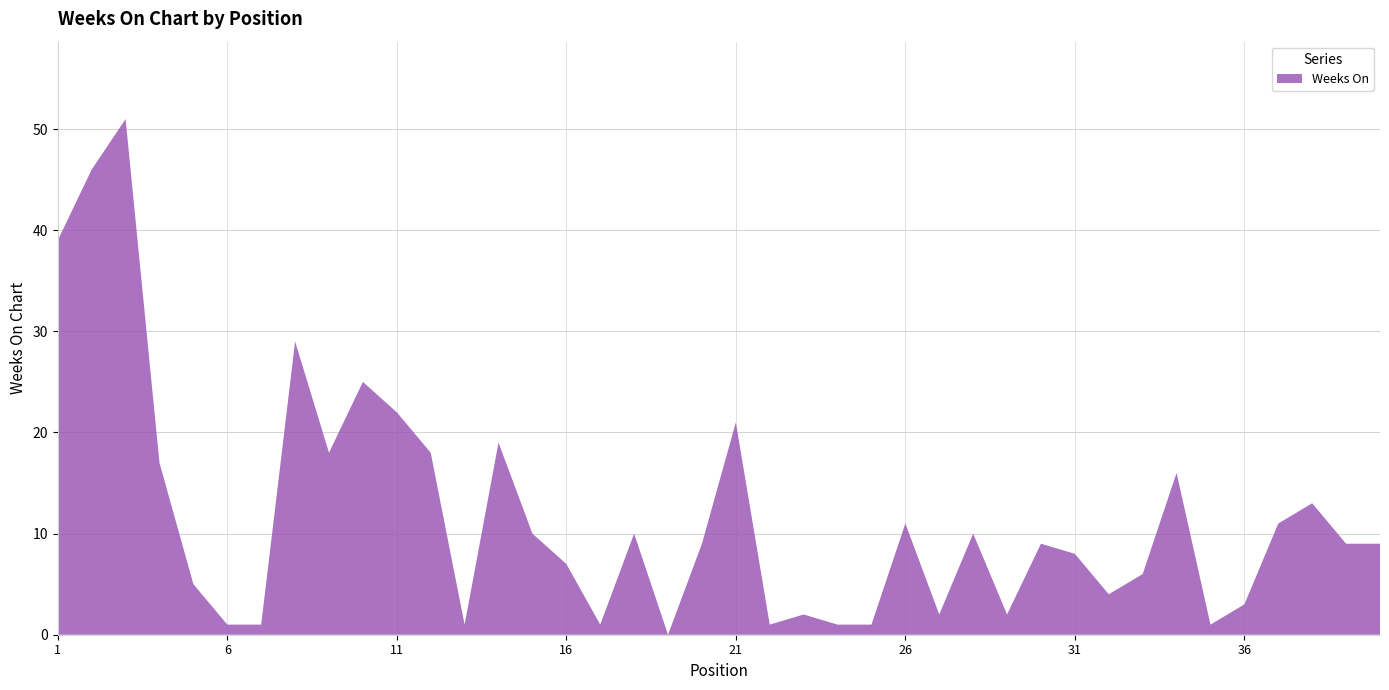

Reading left to right, what are all the values shown in this chart?

39	46	51	17	5	1	1	29	18	25	22	18	1	19	10	7	1	10	0	9	21	1	2	1	1	11	2	10	2	9	8	4	6	16	1	3	11	13	9	9